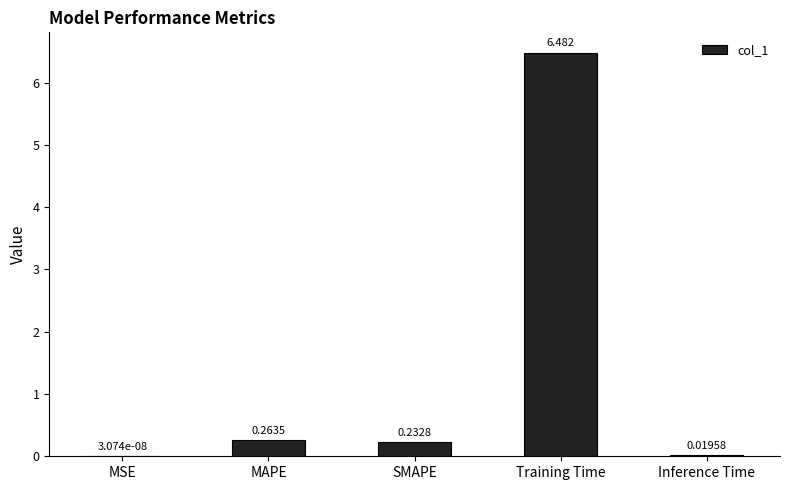

Between MAPE and MSE, which is larger?

MAPE